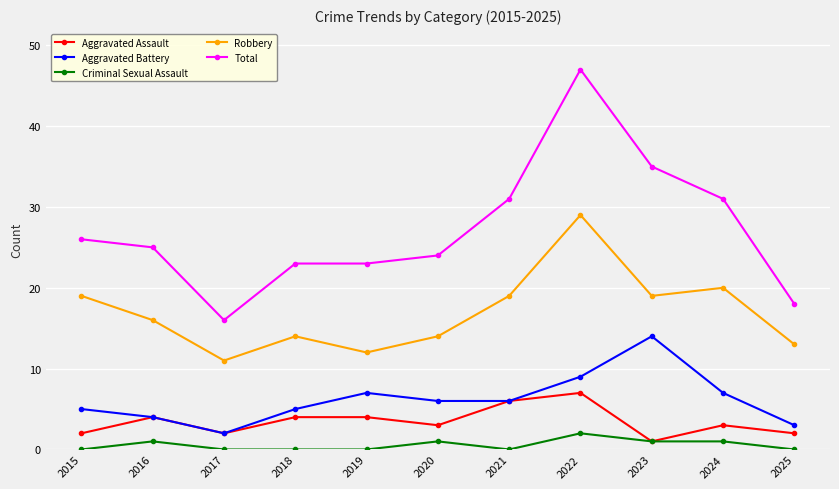

How many distinct data groups are displayed?

5